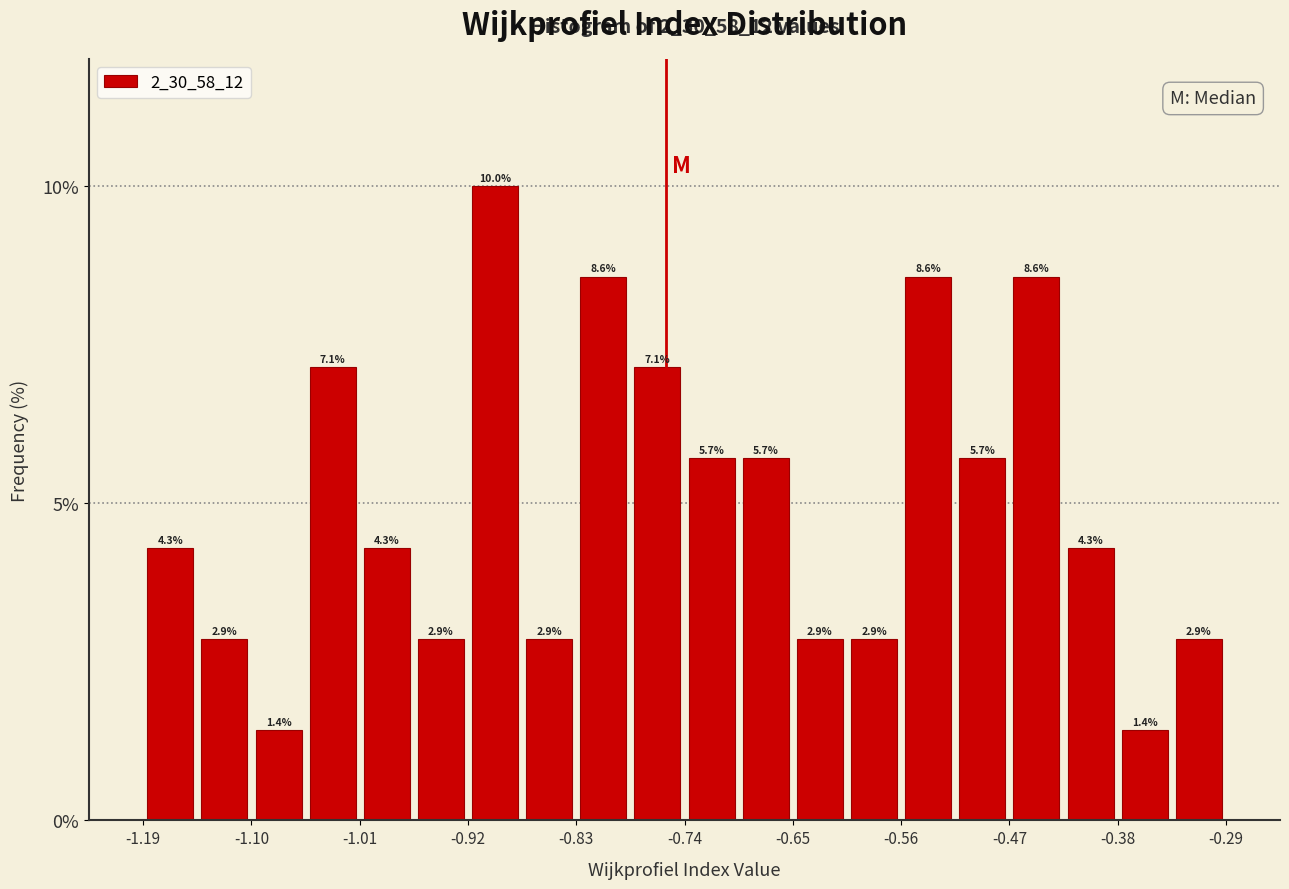

Over which range of the x-axis is the bar tallest?

-0.92 to -0.87